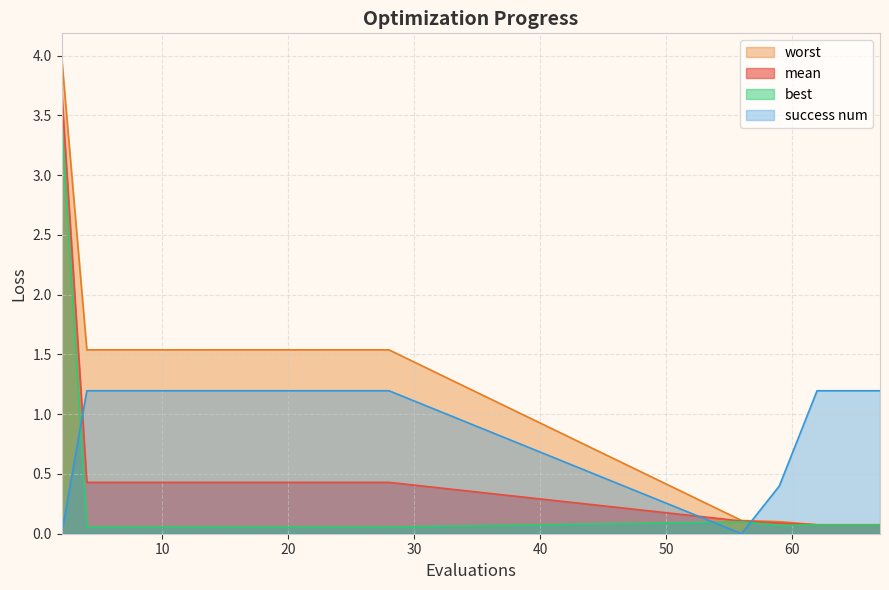

True or false: success num and best cross at least once.

True